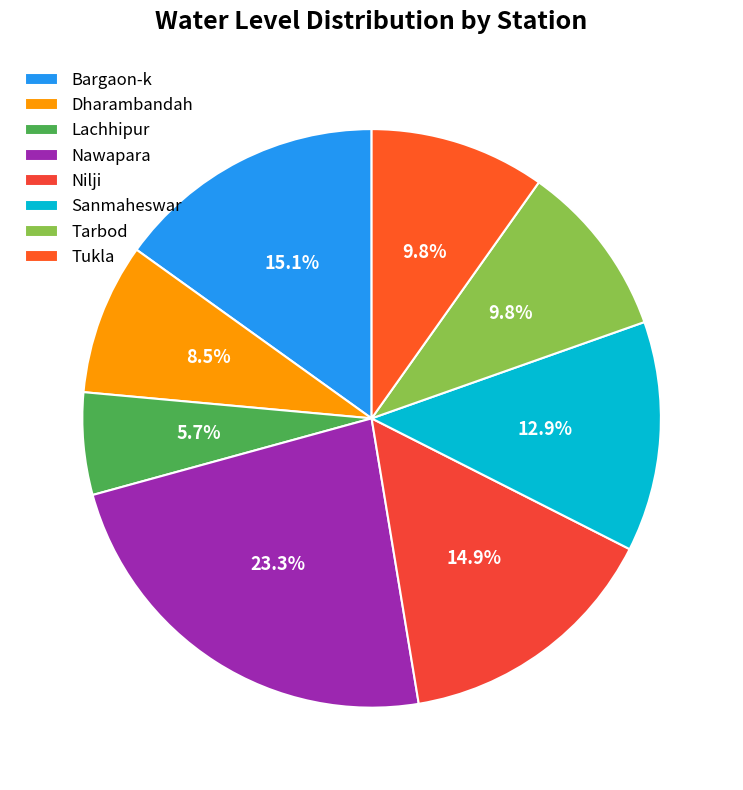

To the nearest percent, what is the difference between the largest and smallest slice percentages?

18%